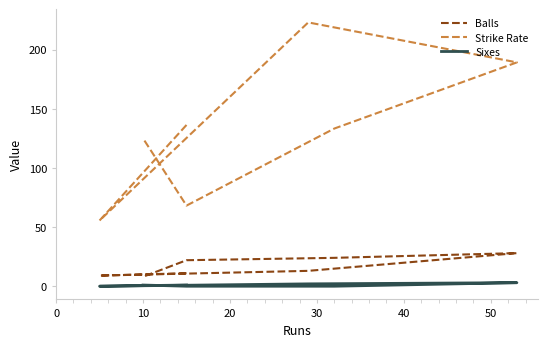

True or false: Sixes and Strike Rate intersect in this chart.

False